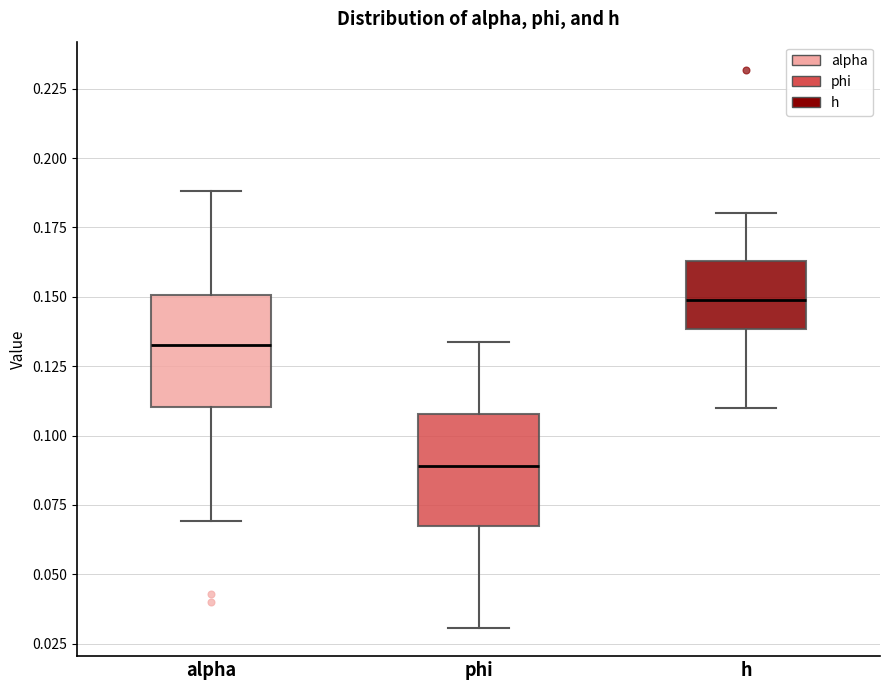

Reading left to right, transcribe this box plot: for each box, give where its median line is, the range the box spans, and where its two whiskers end, as read against the y-axis. The values are not printed on the chart, so give them approximately, as read against the axis.

alpha: median 0.135, box 0.110 to 0.150, whiskers 0.070 to 0.190
phi: median 0.090, box 0.070 to 0.110, whiskers 0.030 to 0.135
h: median 0.150, box 0.140 to 0.165, whiskers 0.110 to 0.180